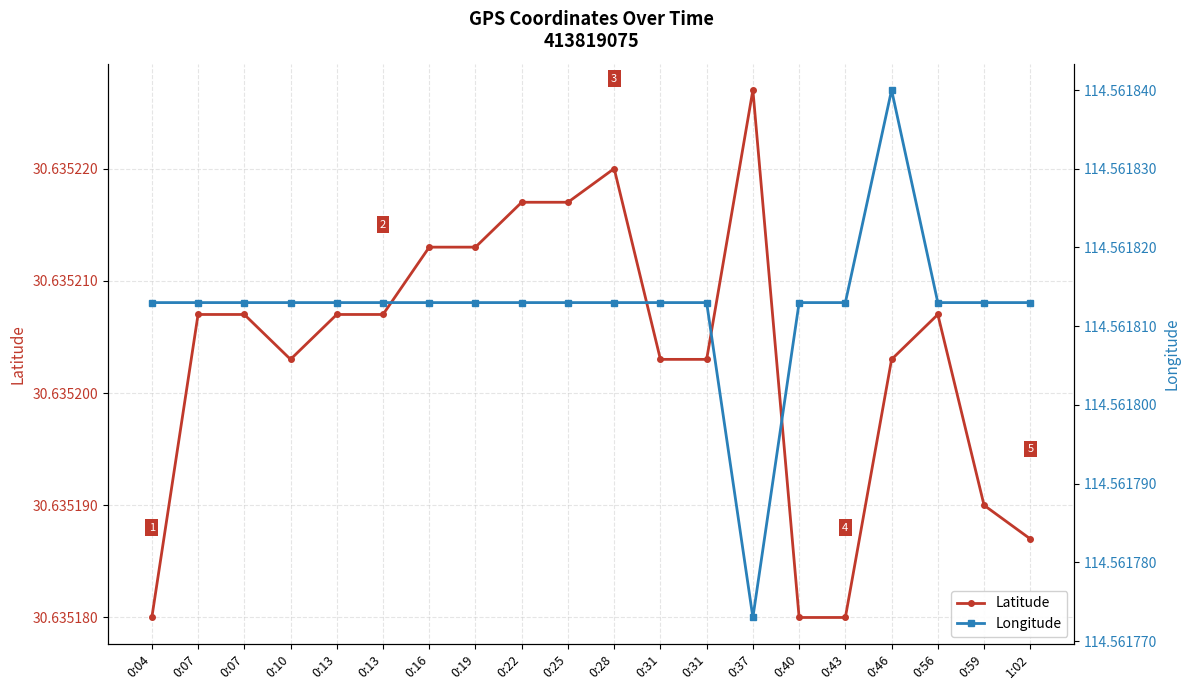

The value of Latitude at 0:37 is 40.2. True or false?

False